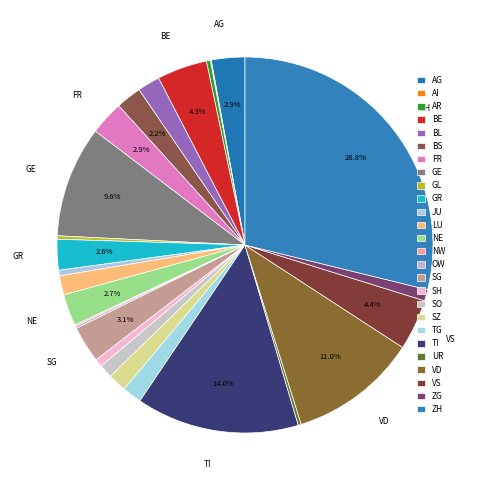

Does any single category account for the majority?

No